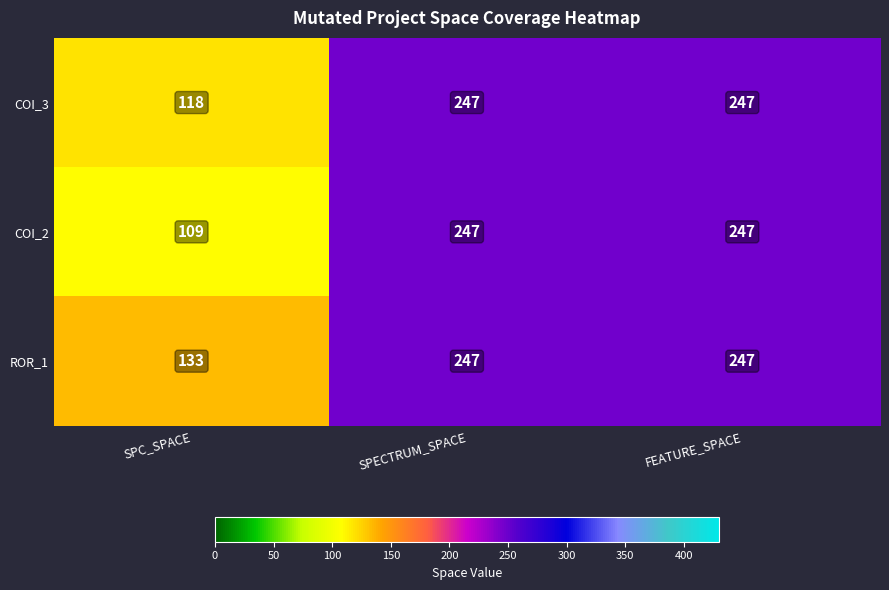

What is the sum of the COI_3 values at SPECTRUM_SPACE and FEATURE_SPACE?

494